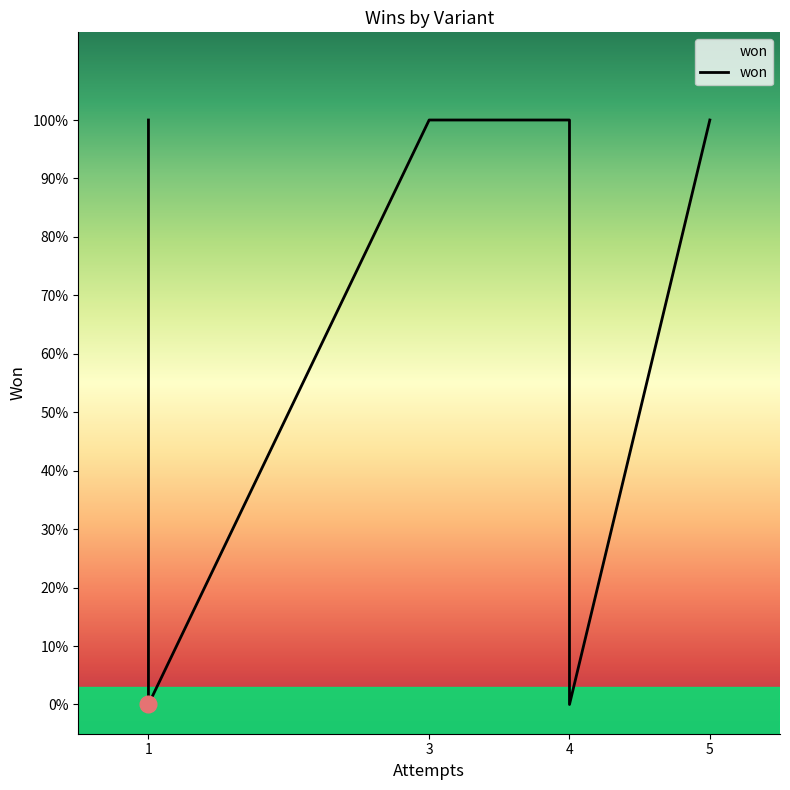

How many data points does each series have?

9